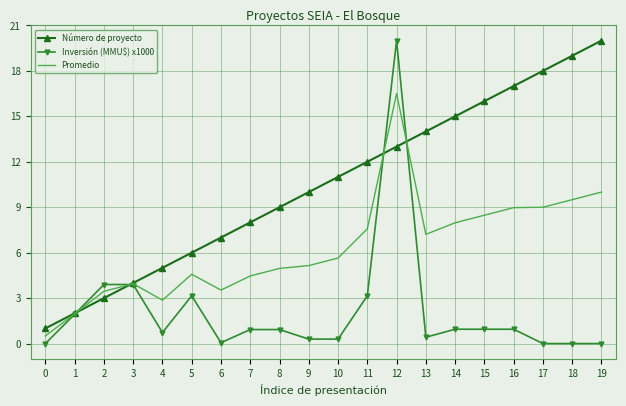

Rank the series at 16 from highest to lowest value.

Número de proyecto, Promedio, Inversión (MMU$) x1000